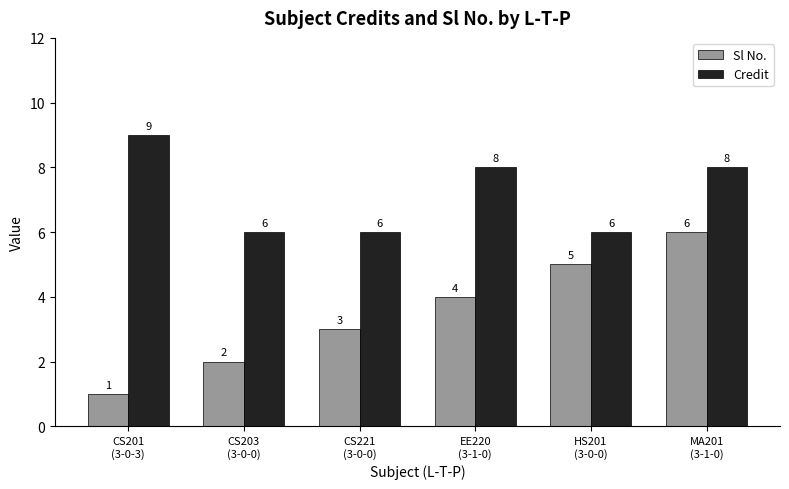

Reading left to right, what are all the values shown in this chart?

Sl No.: CS201
(3-0-3)=1	CS203
(3-0-0)=2	CS221
(3-0-0)=3	EE220
(3-1-0)=4	HS201
(3-0-0)=5	MA201
(3-1-0)=6
Credit: CS201
(3-0-3)=9	CS203
(3-0-0)=6	CS221
(3-0-0)=6	EE220
(3-1-0)=8	HS201
(3-0-0)=6	MA201
(3-1-0)=8